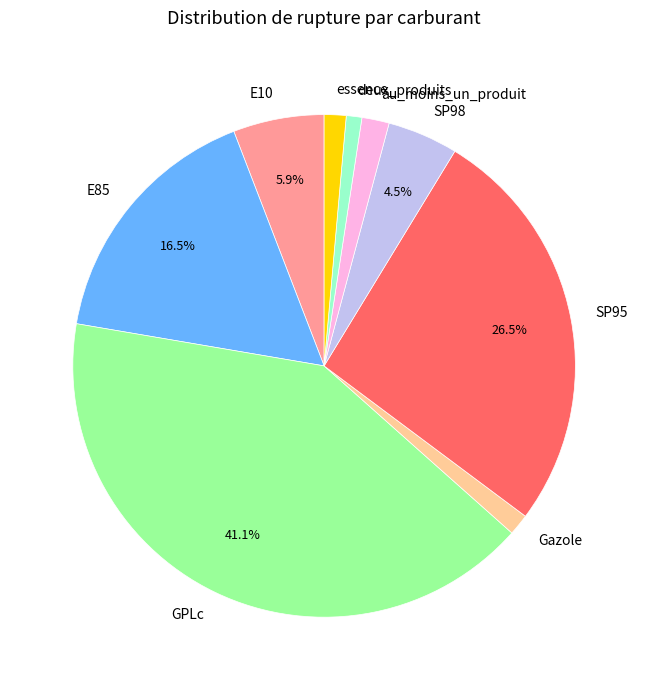

What is the largest slice in the pie chart?

GPLc